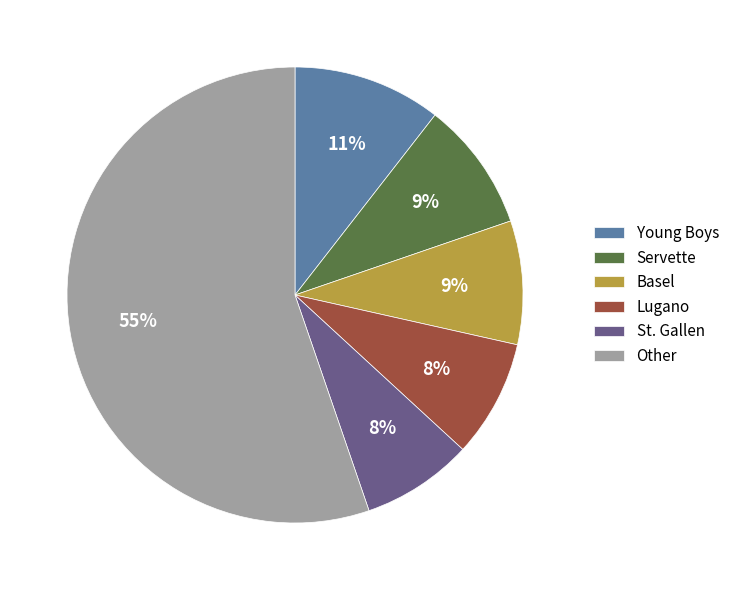

Is the sum of St. Gallen and Servette greater than half?

No